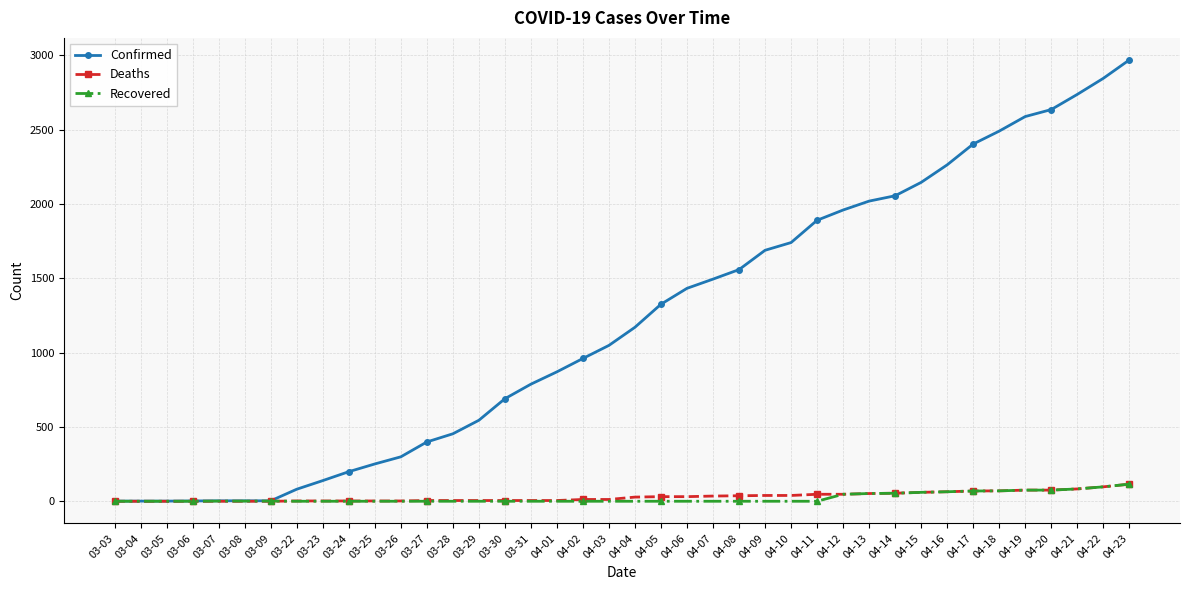

What is the maximum value for Deaths?

115